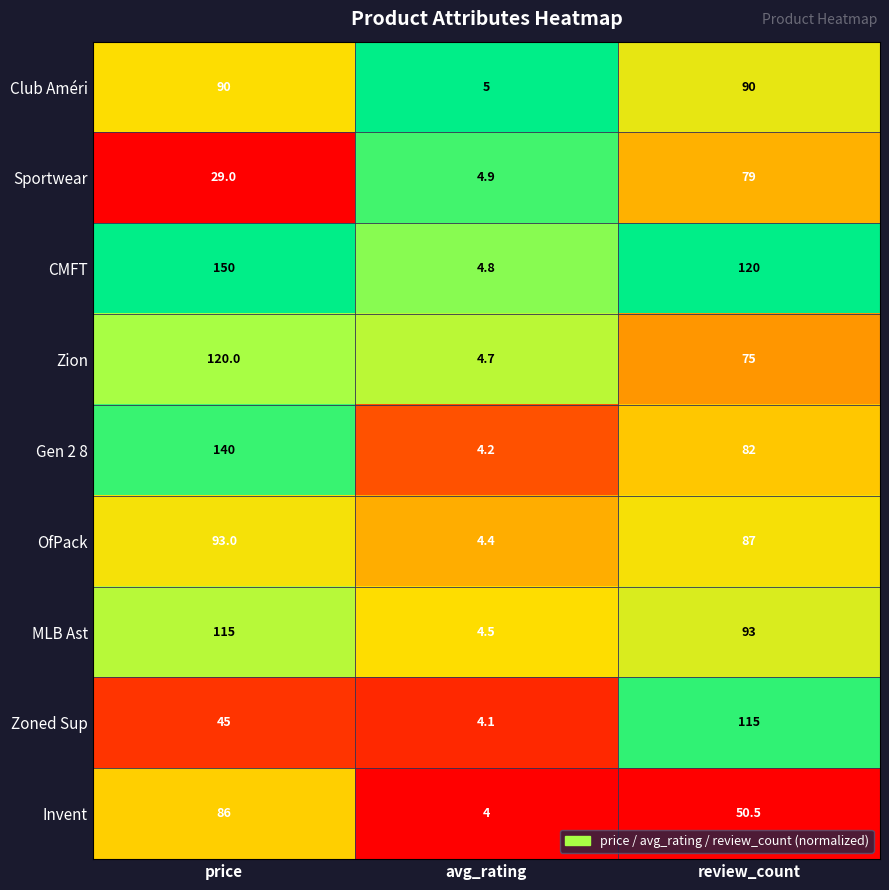

What is the difference between the MLB Ast values at review_count and price?

22.0